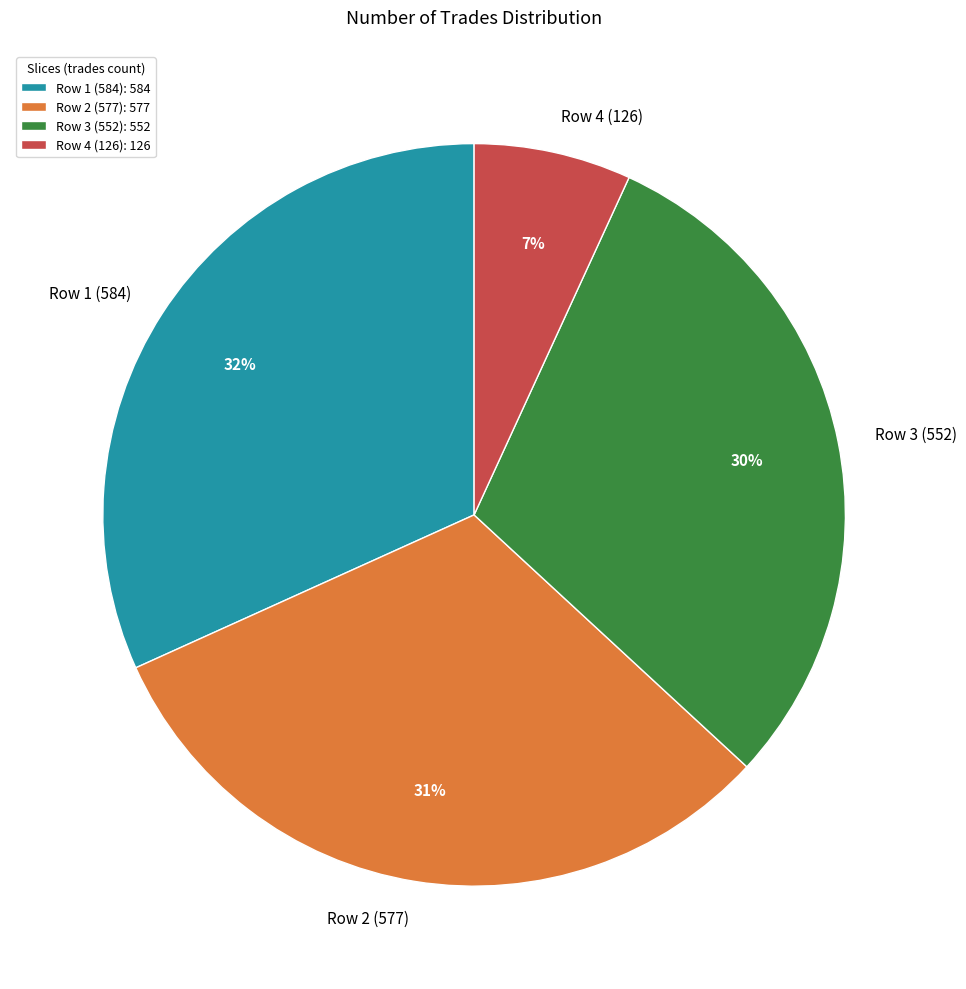

Combined, do Row 2 (577) and Row 4 (126) account for over 50%?

No